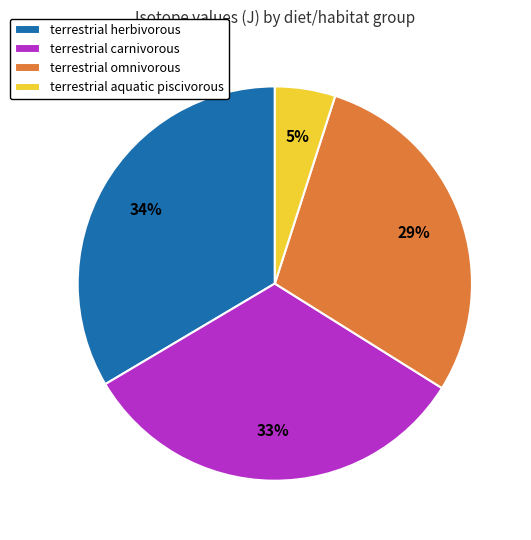

Which category has the biggest portion of the pie?

terrestrial herbivorous